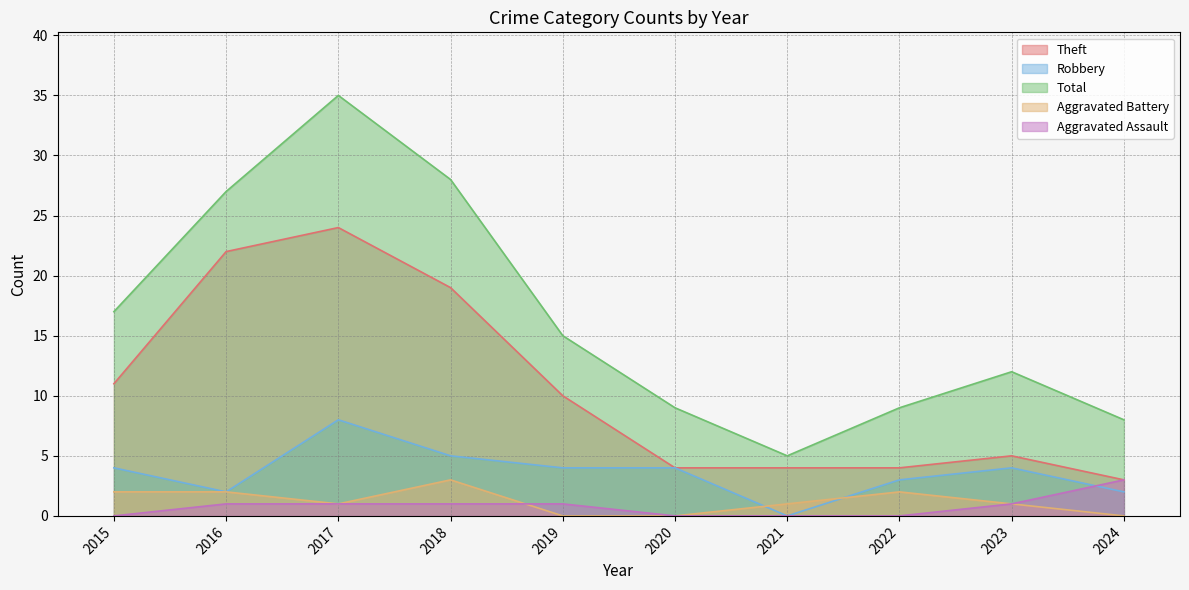

What is the spread (max minus min) of values at 2021?

5